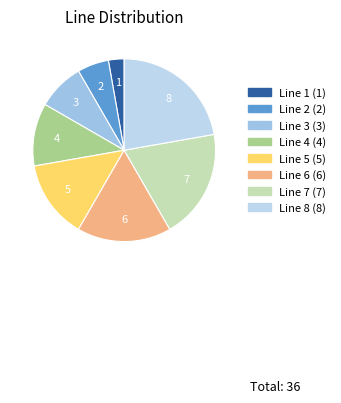

Does any single category account for the majority?

No